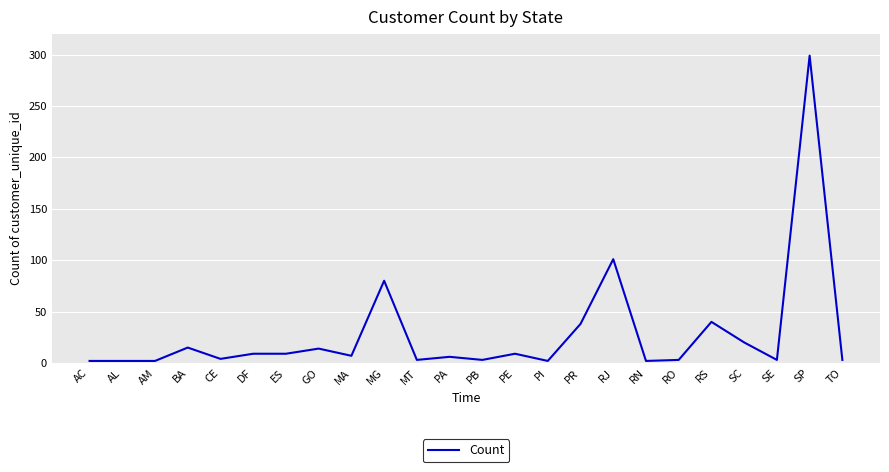

What is the sum of all values?

676